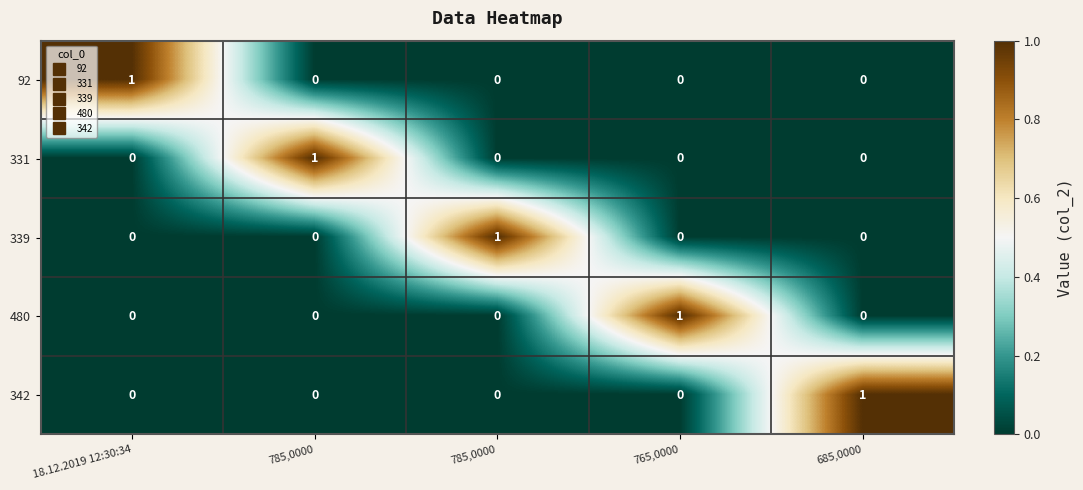

How many positive values does the 342 series have?

1